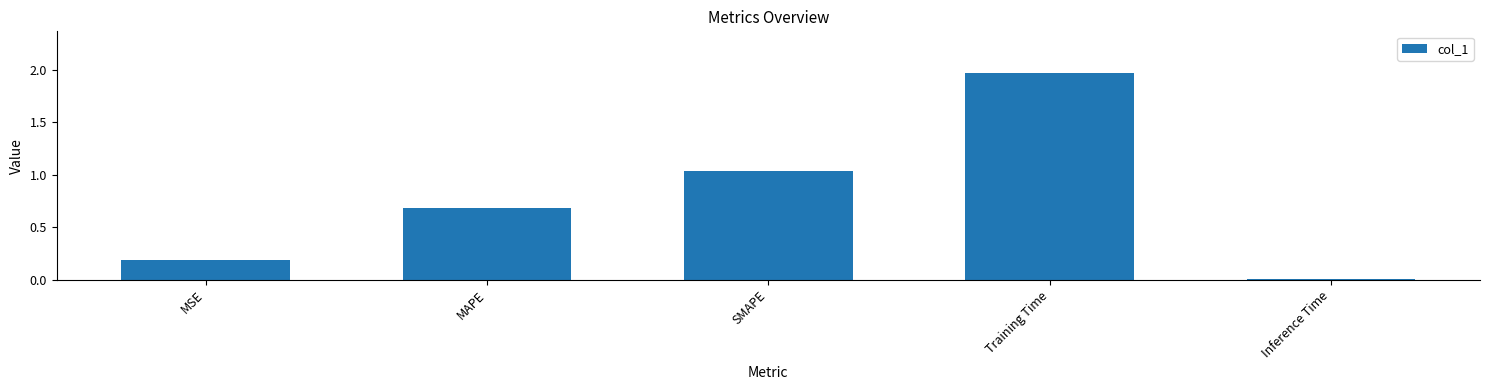

Which label corresponds to the largest value in the chart?

Training Time